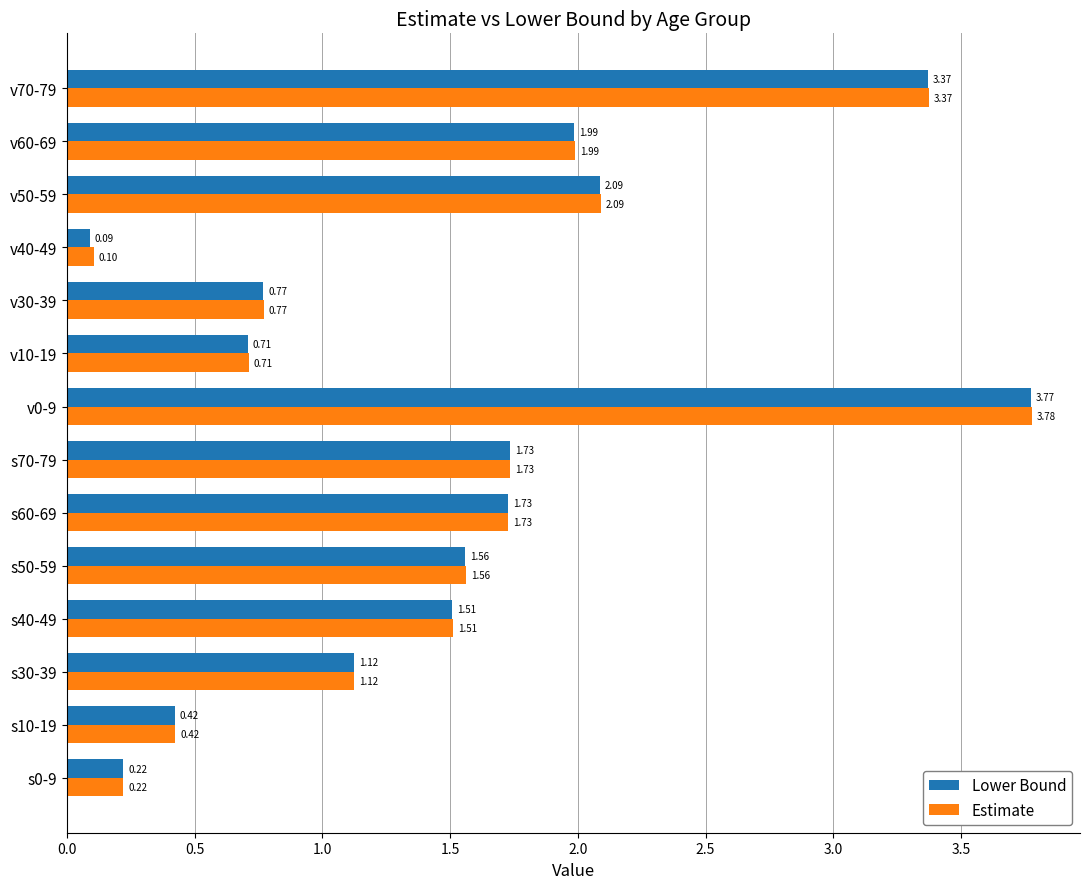

At which category is the sum across all series the highest?

v0-9